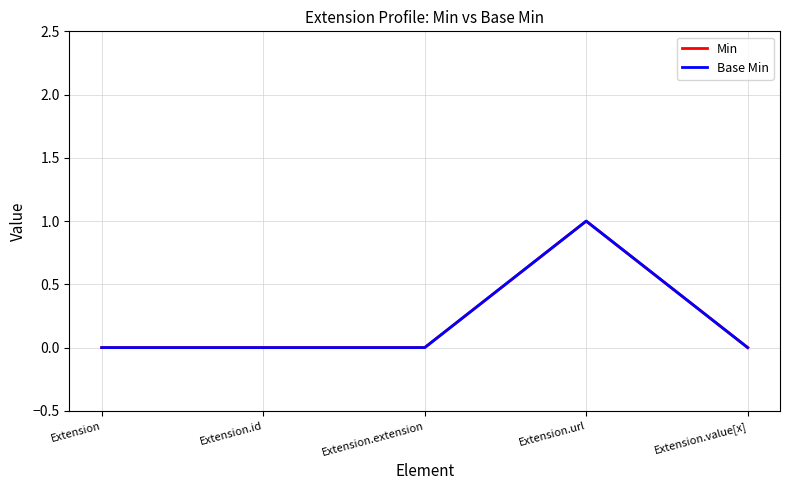

Is this an area chart (filled region under the line)?

No